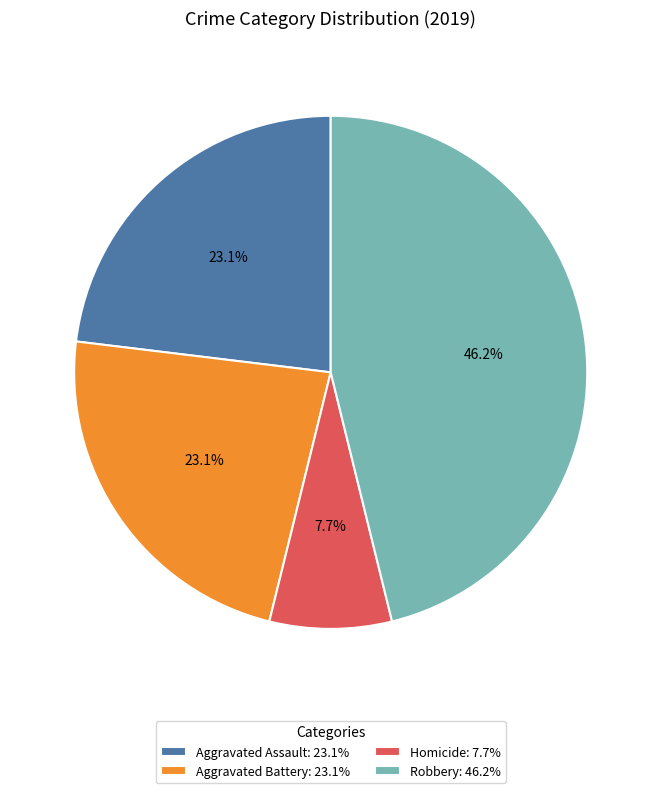

Between Robbery and Aggravated Assault, which is larger?

Robbery